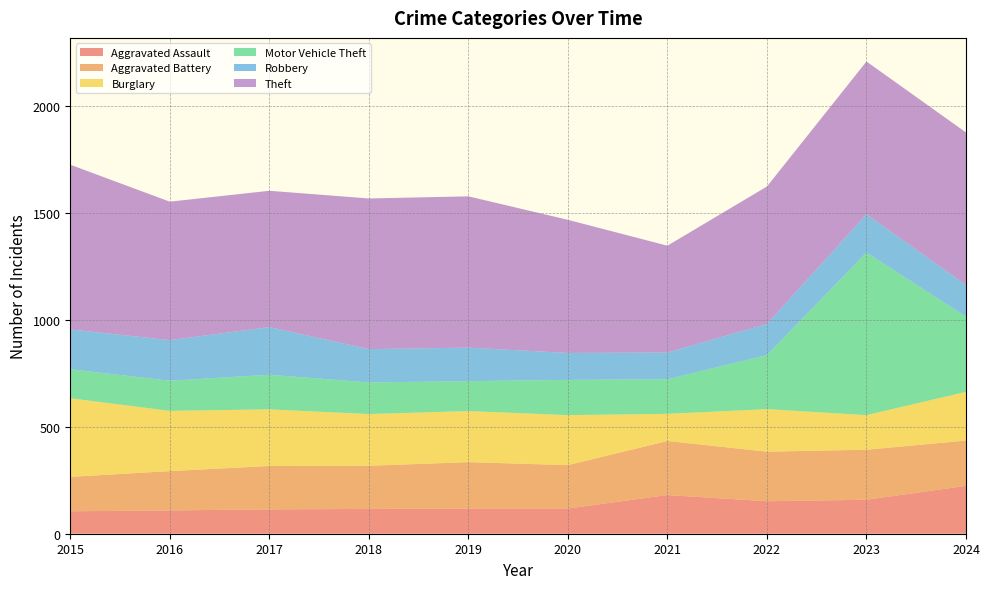

Reading left to right, transcribe all the data shown in this chart.

Aggravated Assault: 105	109	114	116	118	118	181	152	159	224
Aggravated Battery: 161	184	203	202	217	203	253	232	234	212
Burglary: 368	282	265	242	239	234	127	199	162	228
Motor Vehicle Theft: 136	141	162	148	140	165	162	253	761	352
Robbery: 186	190	223	156	157	126	125	146	179	148
Theft: 771	648	638	705	708	623	500	643	715	714